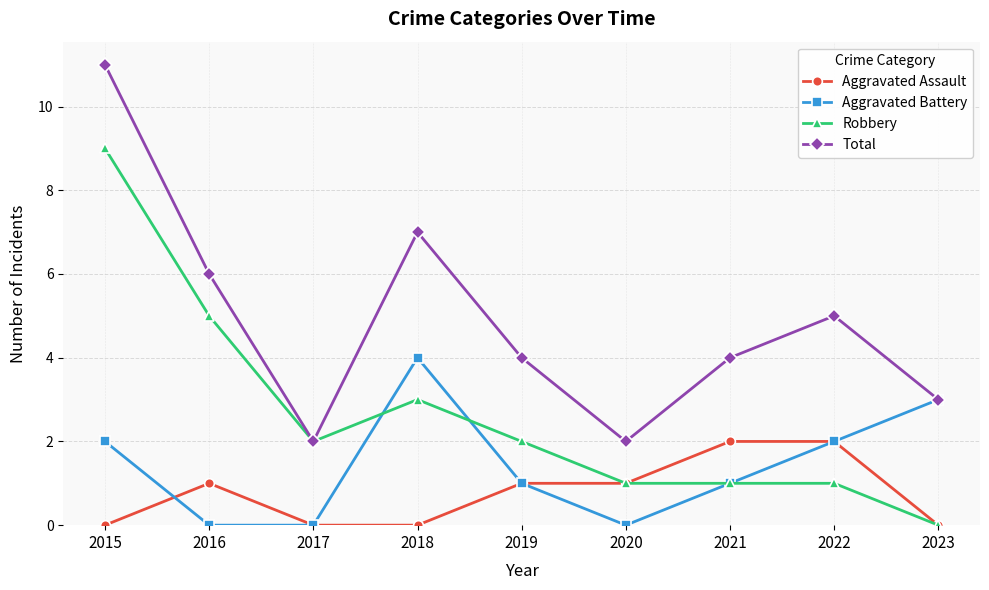

How many data points does each series have?

9